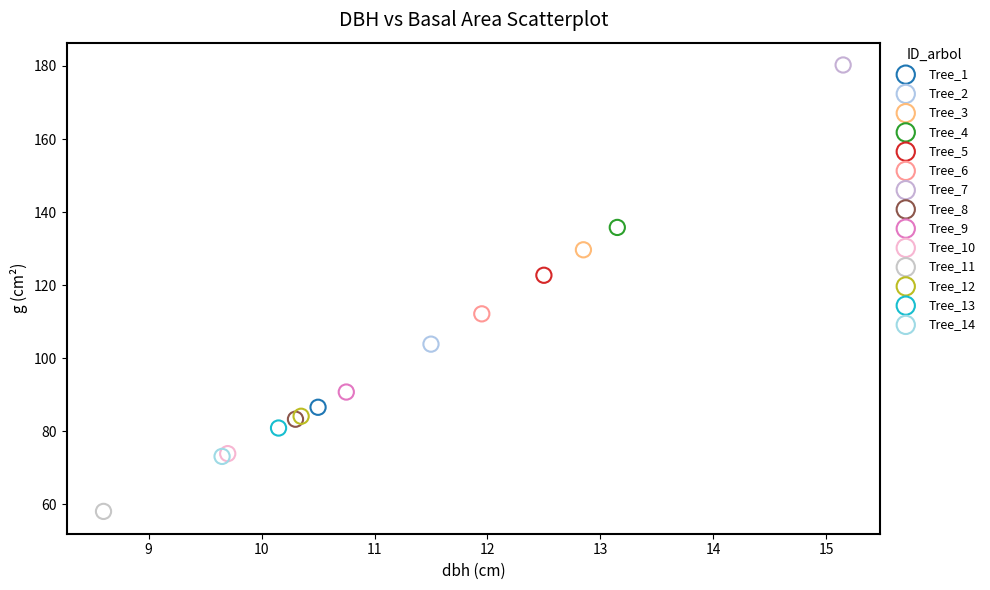

What are all the series names shown in the legend?

Tree_1, Tree_2, Tree_3, Tree_4, Tree_5, Tree_6, Tree_7, Tree_8, Tree_9, Tree_10, Tree_11, Tree_12, Tree_13, Tree_14